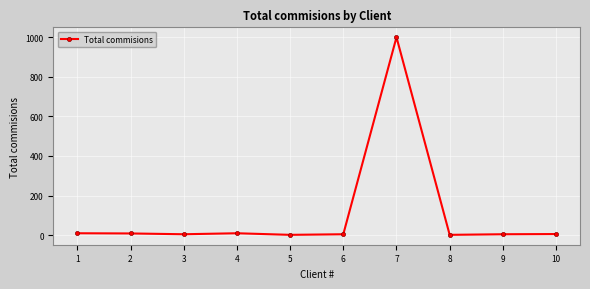

What is the average value?

105